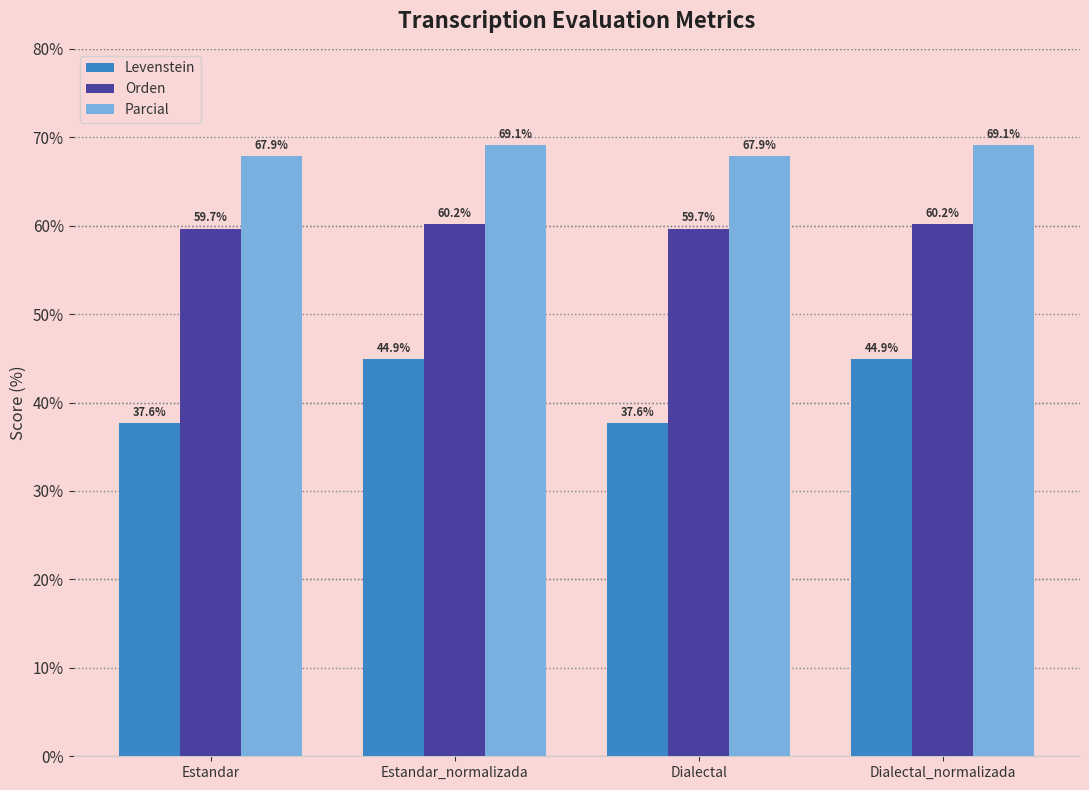

Is it true that Levenstein equals 62.2 at Estandar?

False